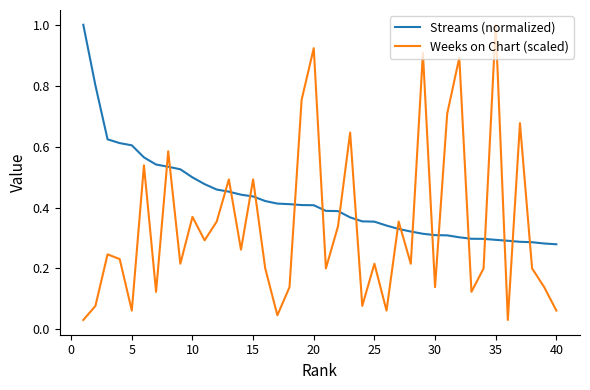

What is the greatest value displayed?

1.0